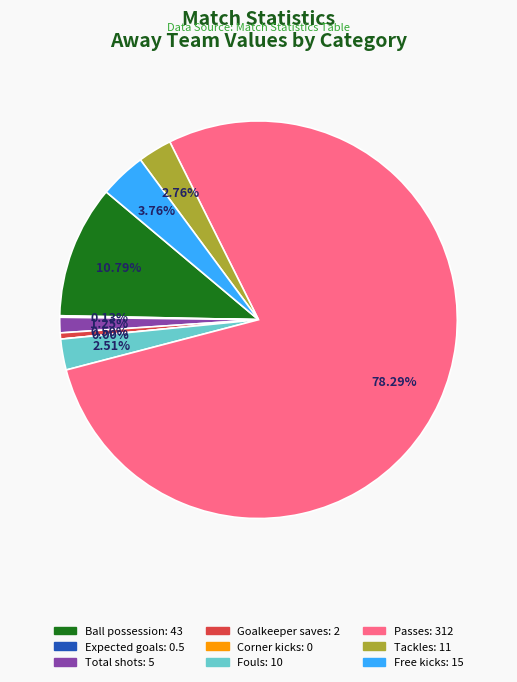

How many slices are in this pie chart?

9